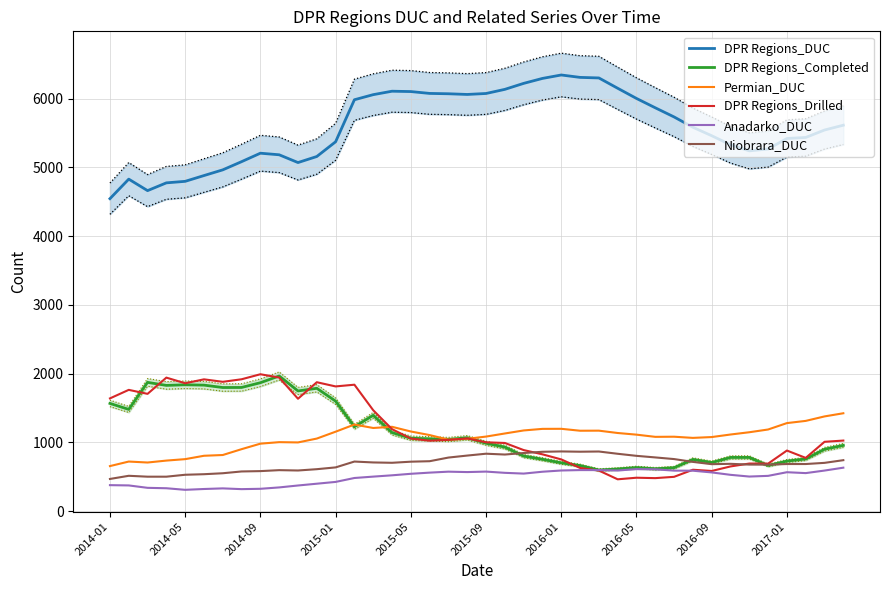

Read the Niobrara_DUC value at 31, to the nearest 50.

700